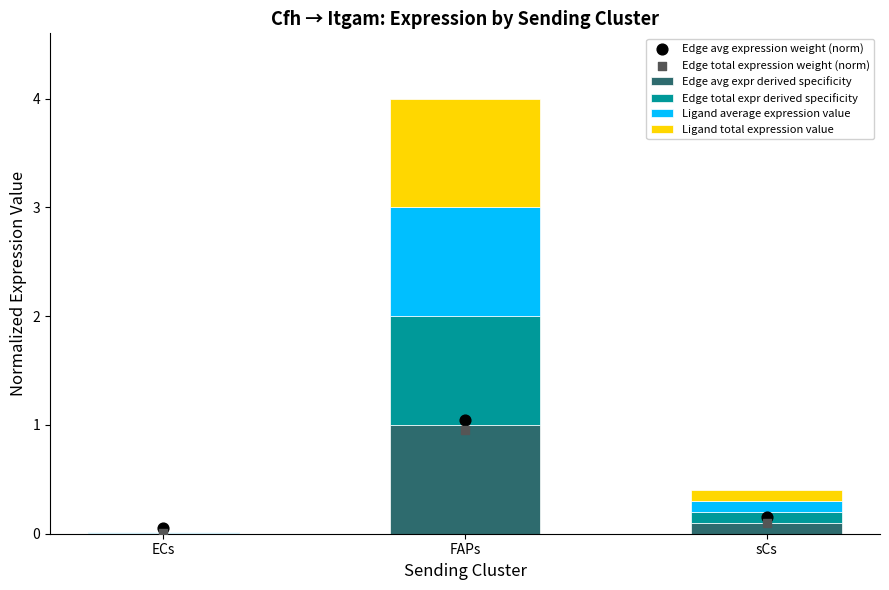

Which series has the largest total across all categories?

Edge avg expression weight (norm)